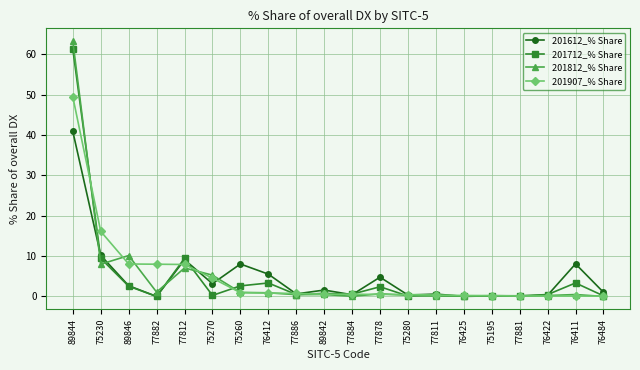

True or false: 201812_% Share has a value of 0.1 at 76425.

True